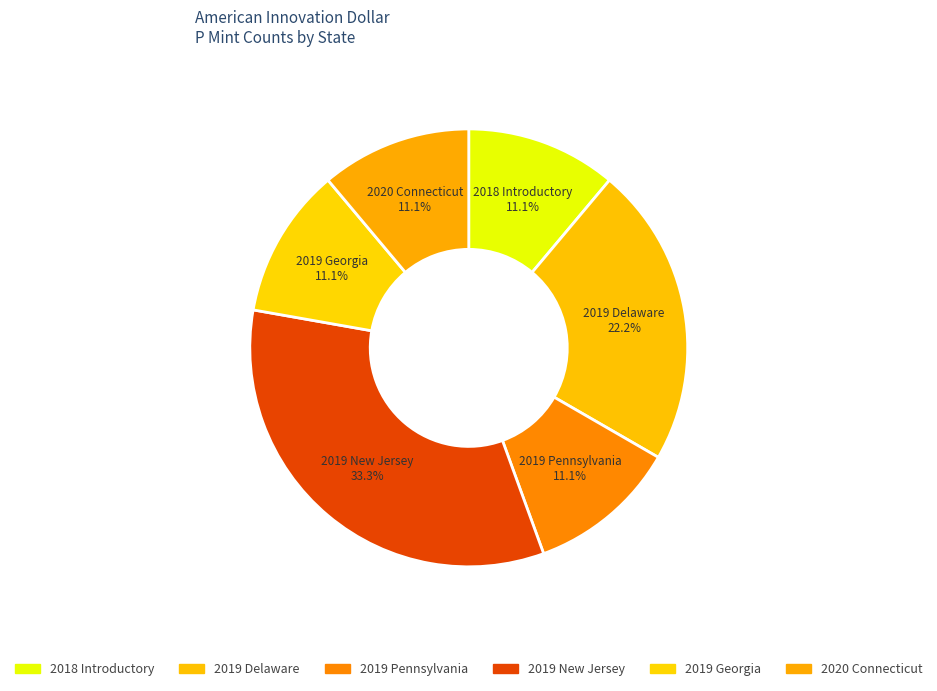

Combined, do 2020 Connecticut and 2019 New Jersey account for over 50%?

No